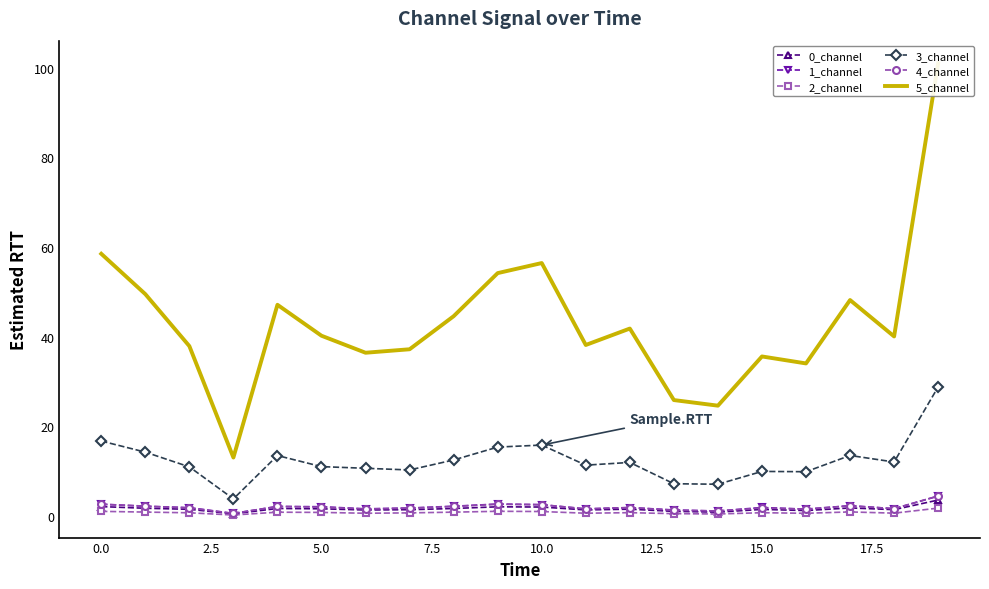

What is the value of the 4_channel point at the 12th from the left?

1.6